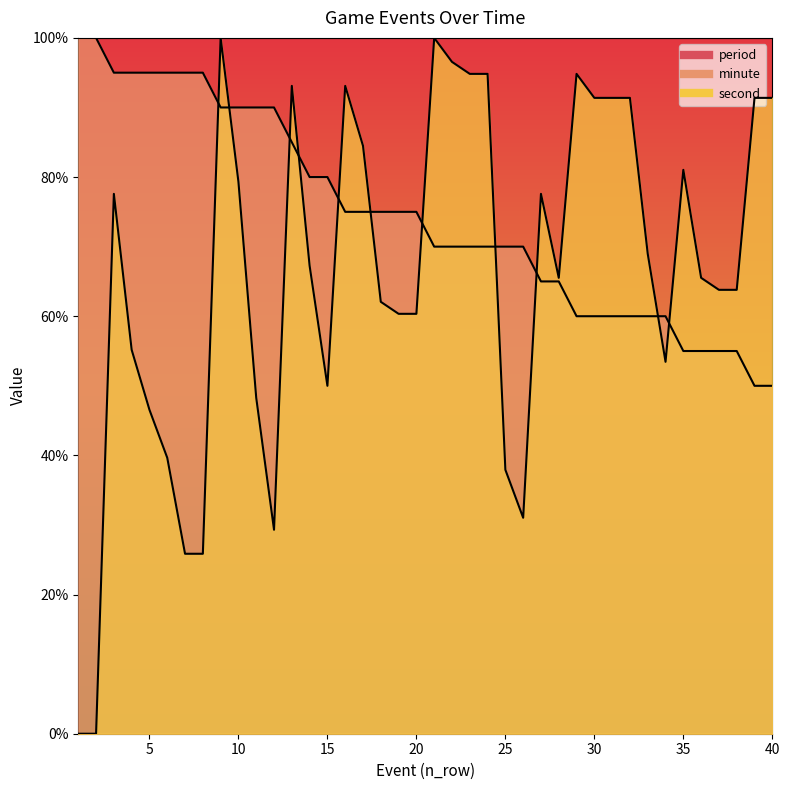

At which label is second closest to 50?

15